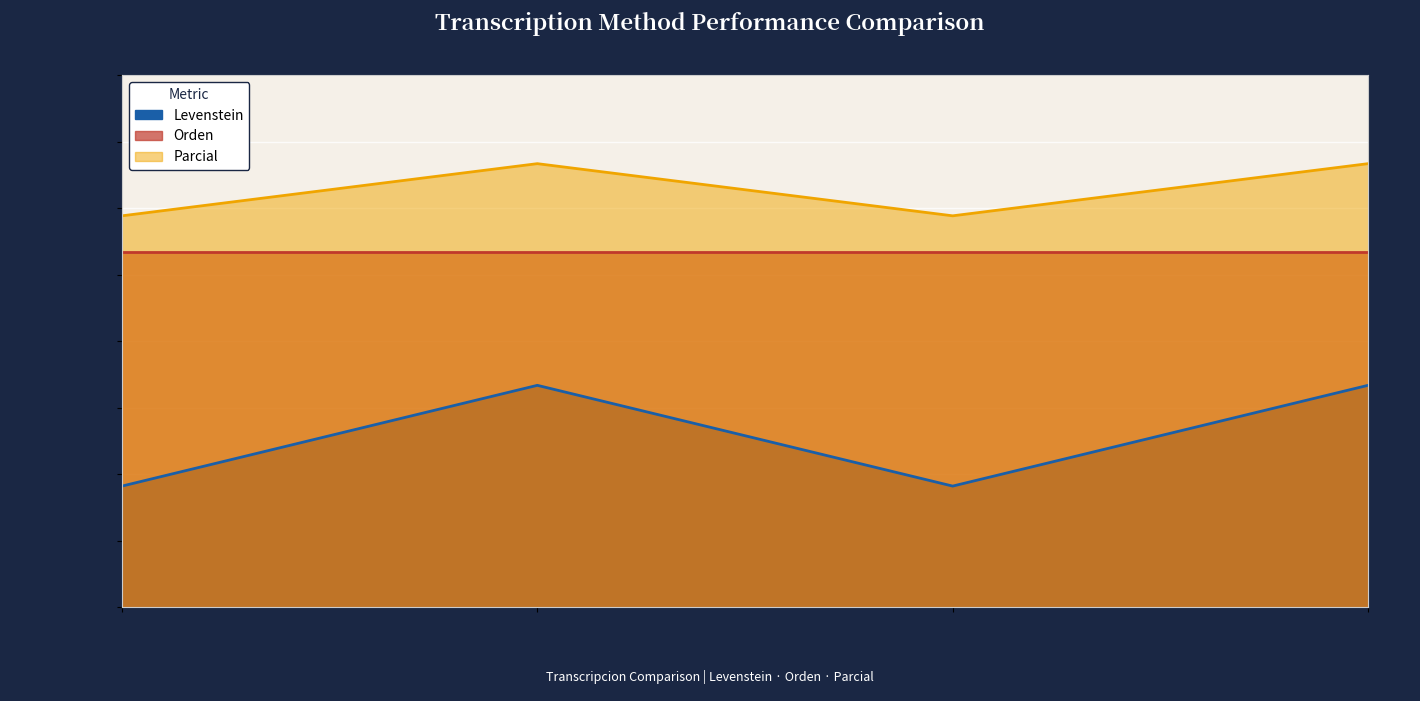

Which series has the largest total across all categories?

Parcial